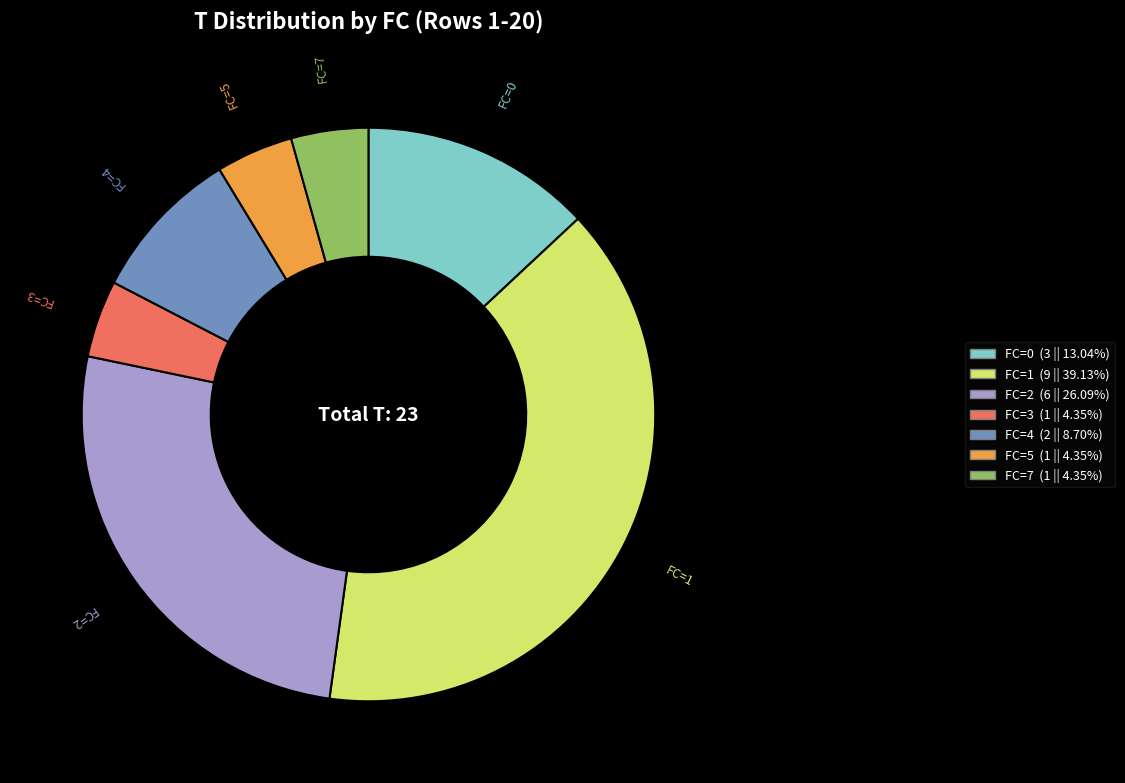

What is the largest slice in the pie chart?

FC=1